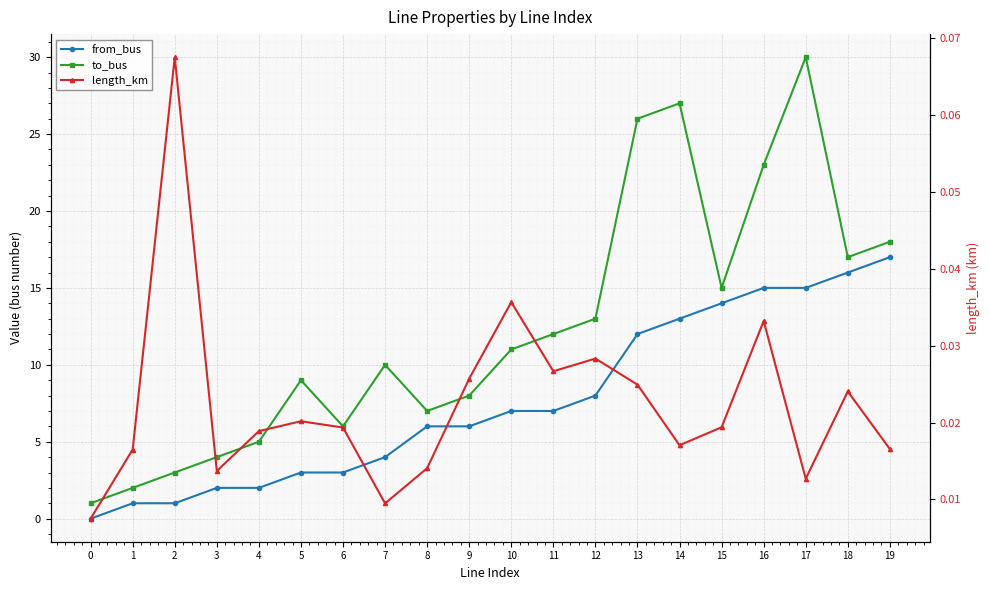

Reading left to right, what are all the values shown in this chart?

from_bus: 0=0.0	1=1.0	2=1.0	3=2.0	4=2.0	5=3.0	6=3.0	7=4.0	8=6.0	9=6.0	10=7.0	11=7.0	12=8.0	13=12.0	14=13.0	15=14.0	16=15.0	17=15.0	18=16.0	19=17.0
to_bus: 0=1.0	1=2.0	2=3.0	3=4.0	4=5.0	5=9.0	6=6.0	7=10.0	8=7.0	9=8.0	10=11.0	11=12.0	12=13.0	13=26.0	14=27.0	15=15.0	16=23.0	17=30.0	18=17.0	19=18.0
length_km: 0=0.0	1=0.0	2=0.1	3=0.0	4=0.0	5=0.0	6=0.0	7=0.0	8=0.0	9=0.0	10=0.0	11=0.0	12=0.0	13=0.0	14=0.0	15=0.0	16=0.0	17=0.0	18=0.0	19=0.0